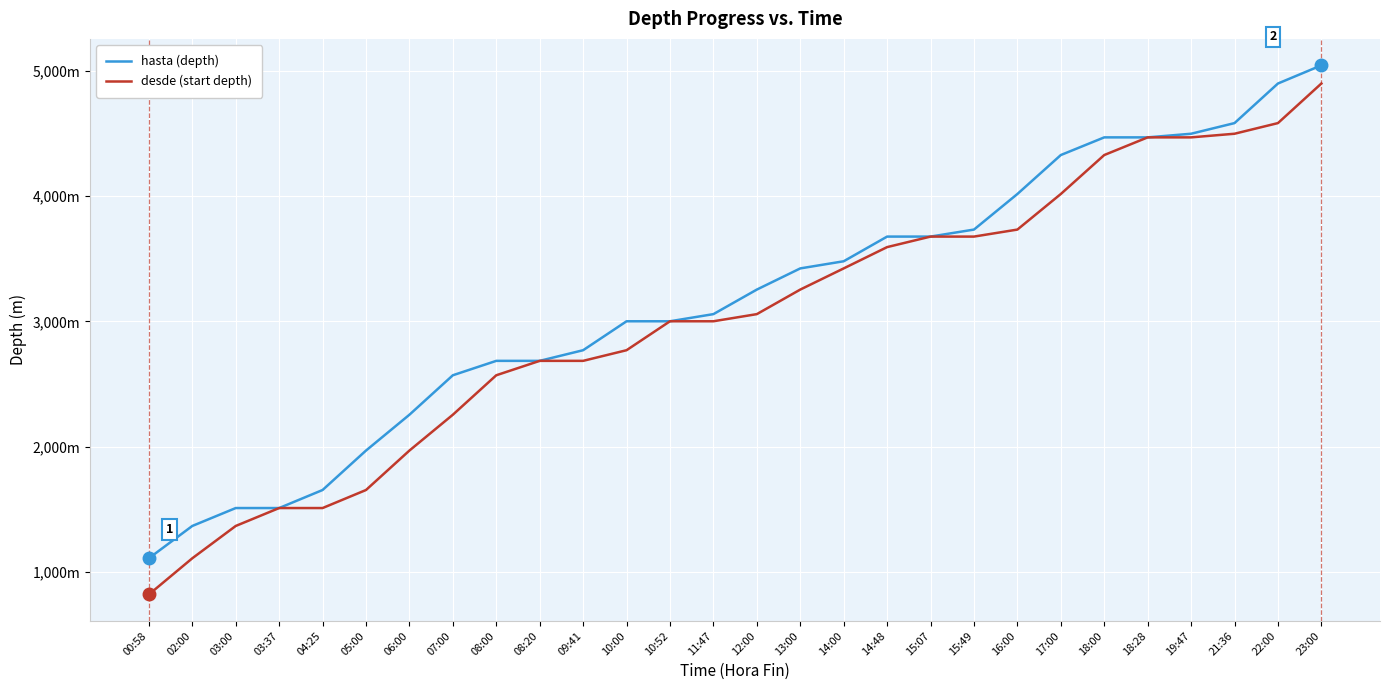

Does the chart display data point markers on the line(s)?

No